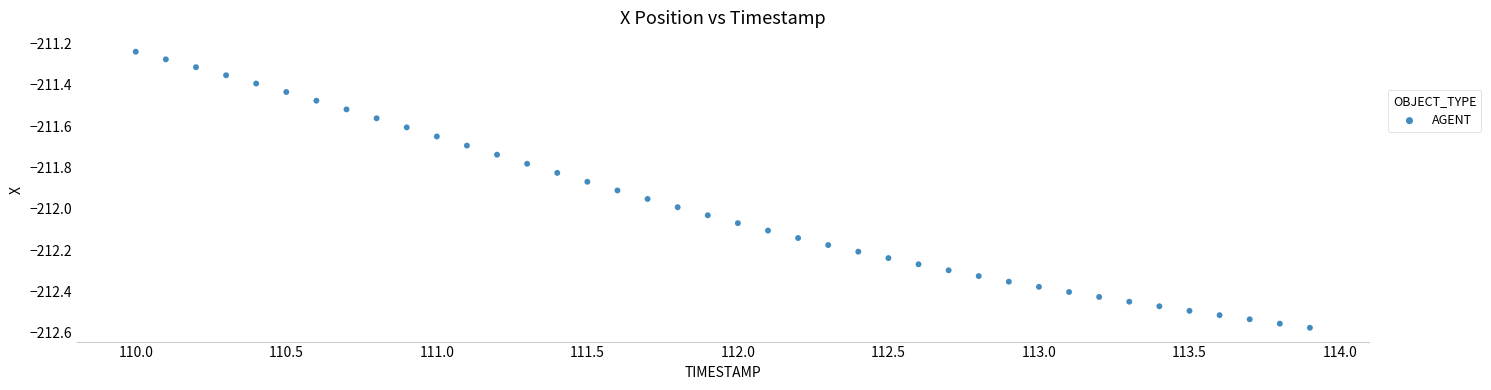

What is the range of X values (max minus min)?

3.9